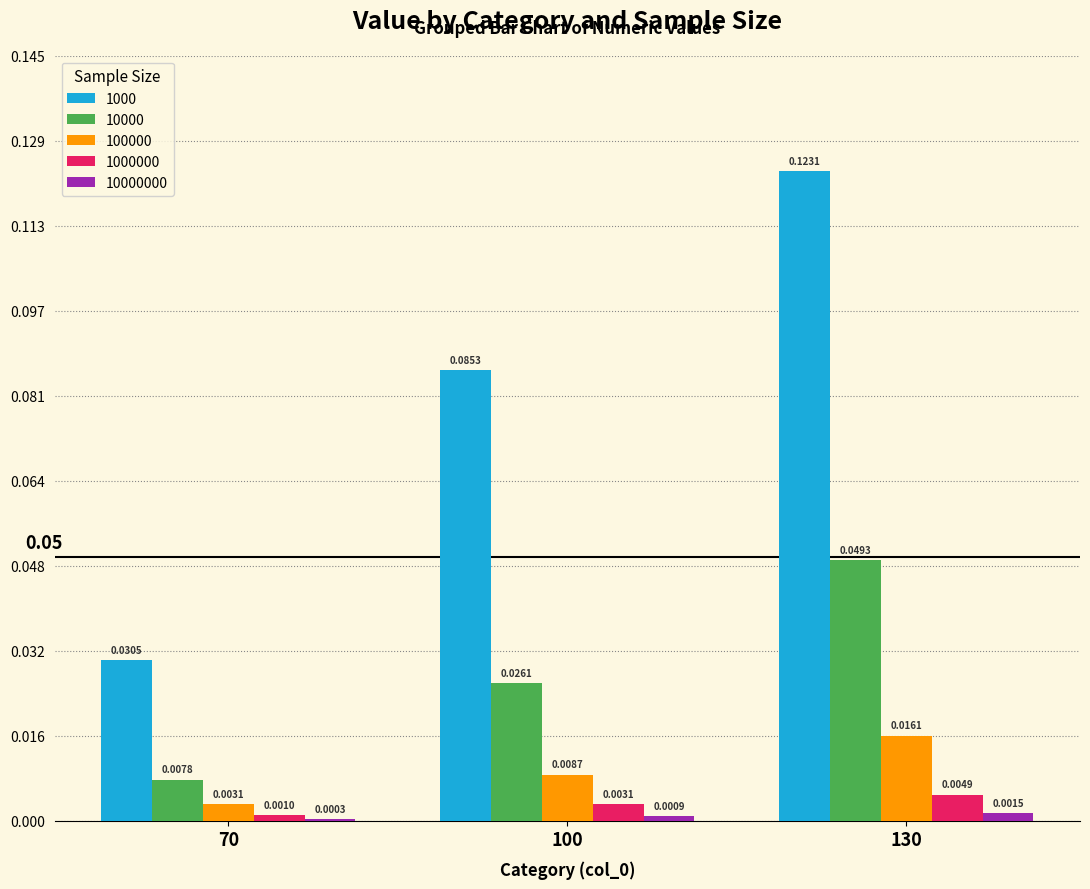

Does the chart contain stacked bars?

No